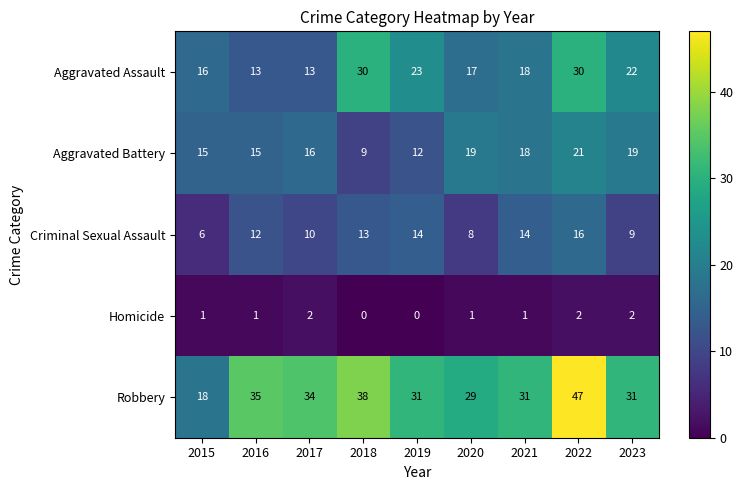

Is it true that Robbery equals 38 at 2018?

True